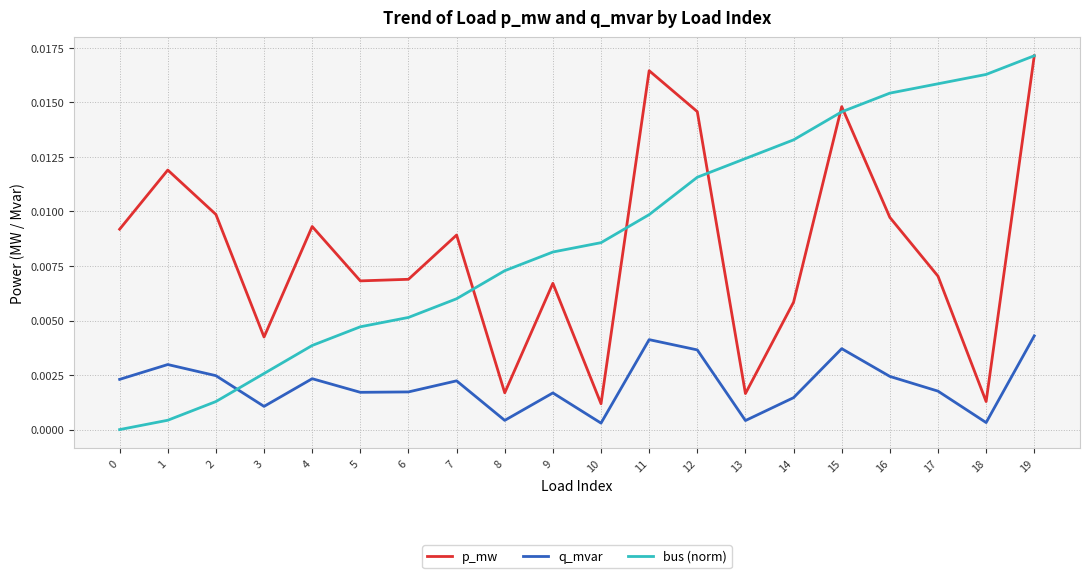

At which category is the sum across all series the highest?

19